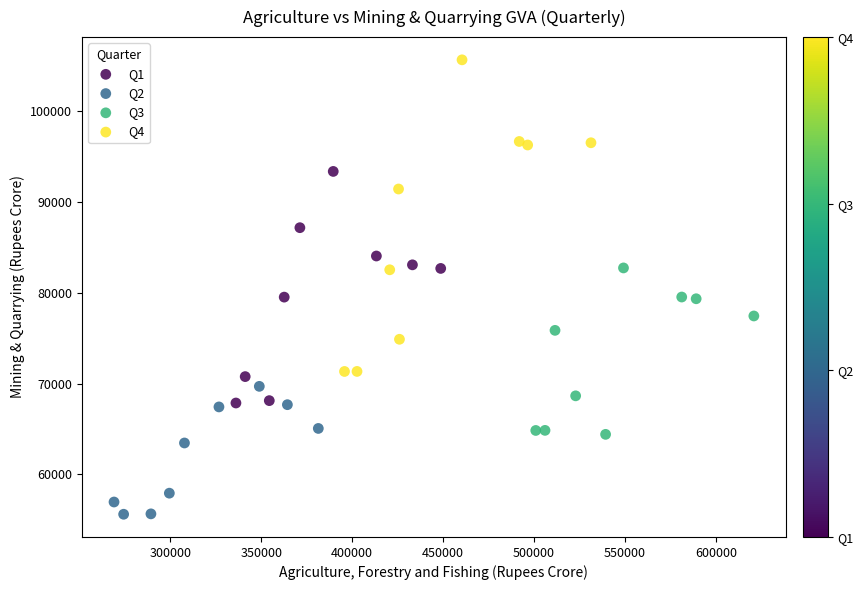

Which series has the largest Y range (max minus min)?

Q4